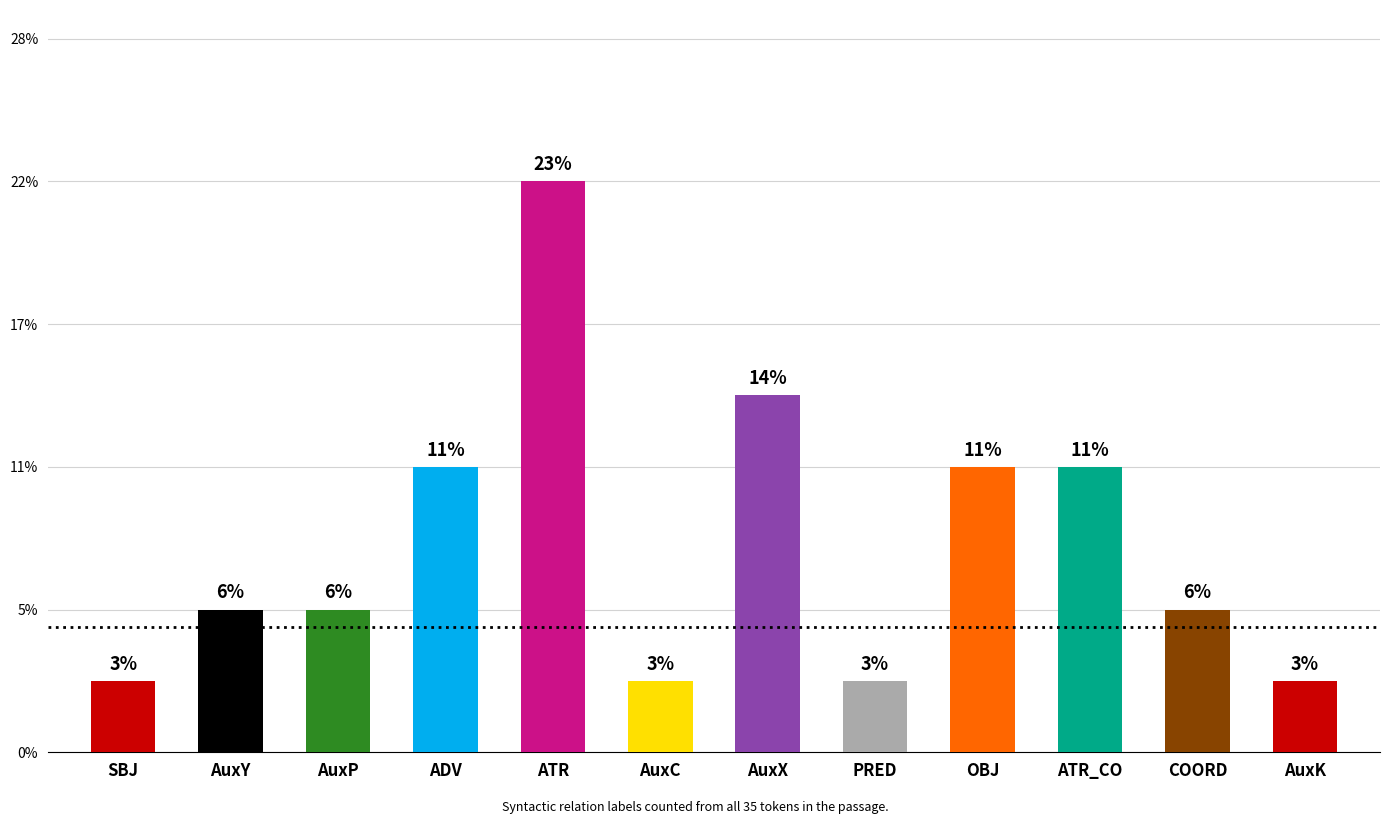

Reading left to right, what are all the values shown in this chart?

1	2	2	4	8	1	5	1	4	4	2	1